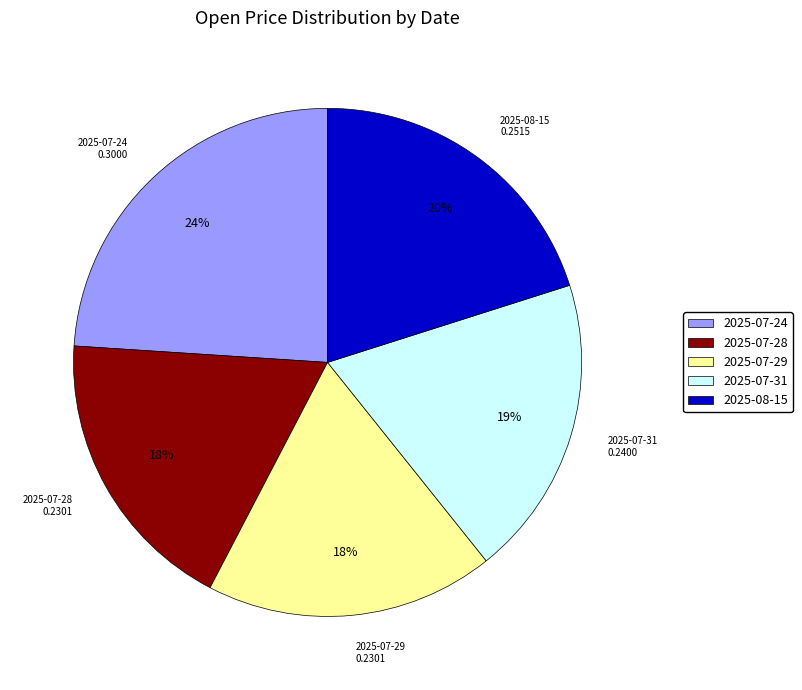

Combined, do 2025-07-24 and 2025-07-28 account for over 50%?

No